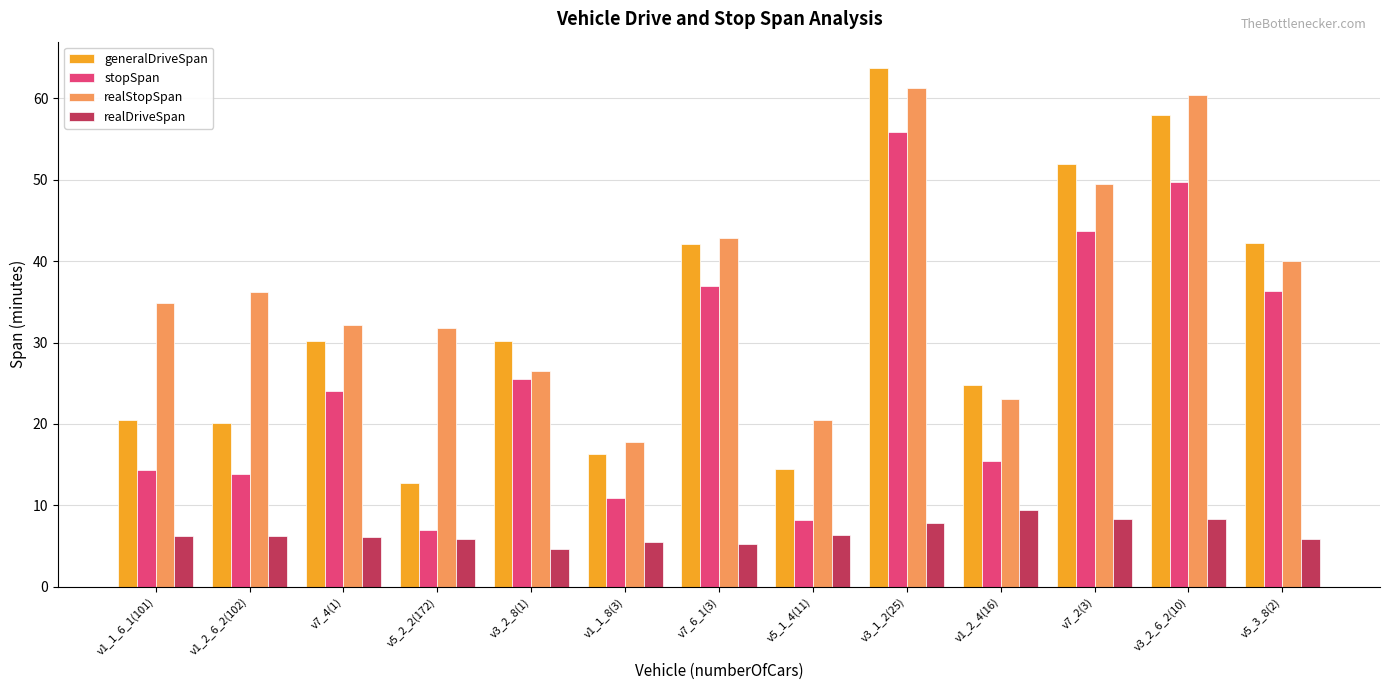

Are the bars grouped side by side (vs. stacked)?

Yes